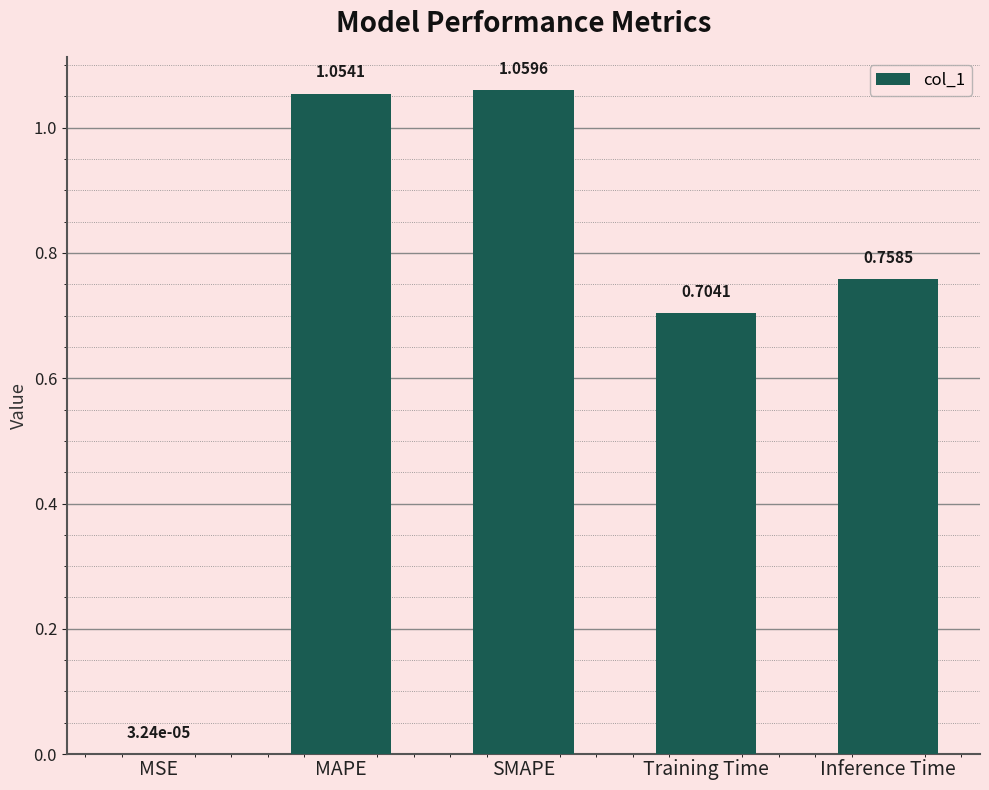

Between Inference Time and Training Time, which is larger?

Inference Time